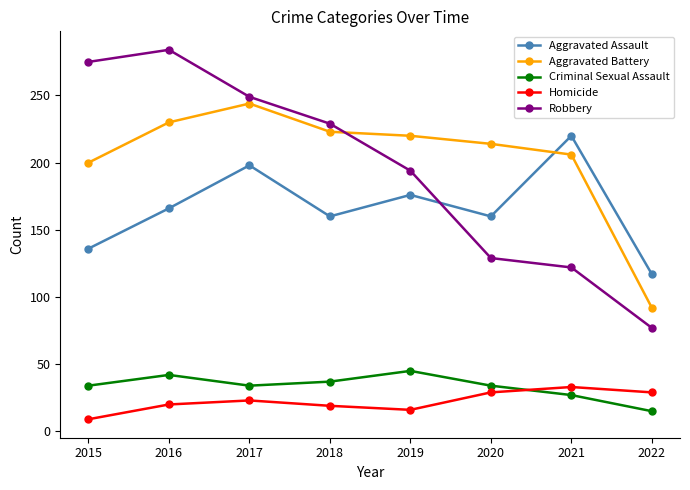

Is it true that Aggravated Assault equals 84 at 2017?

False